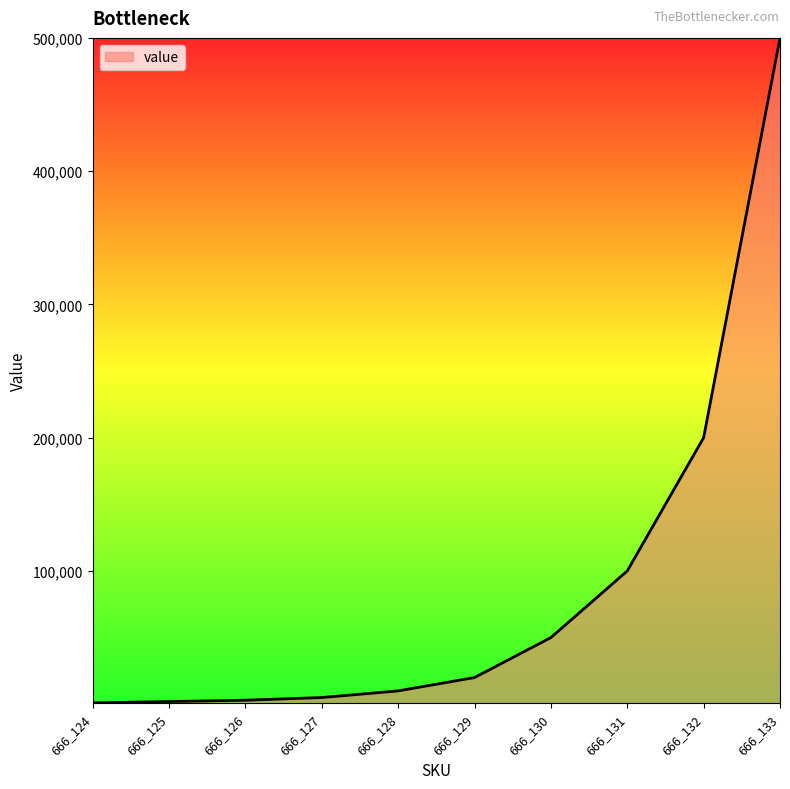

At which label is the value closest to 250500?

666_132